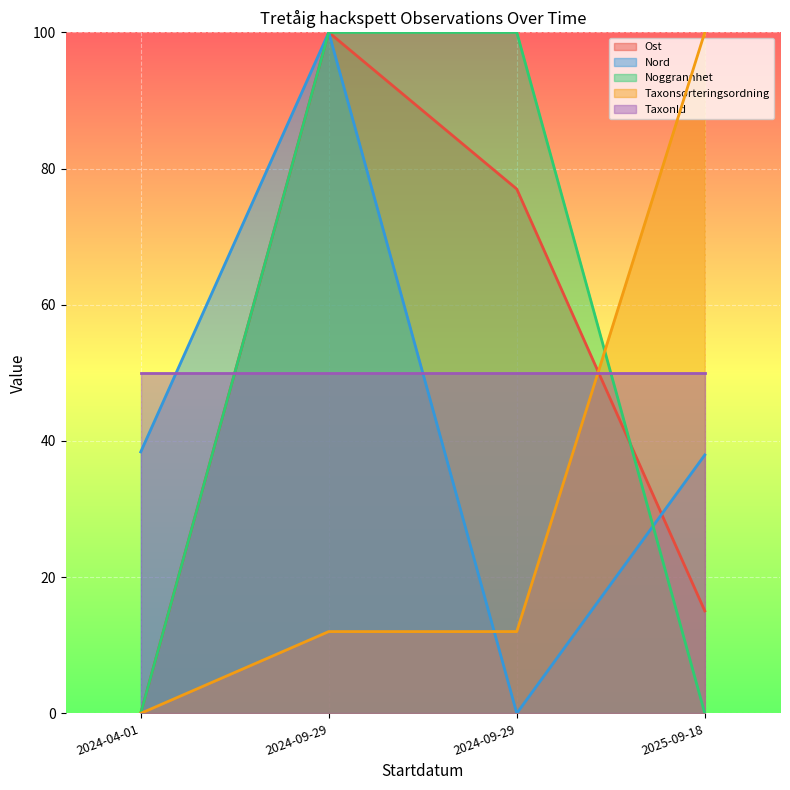

What is the difference between the highest and lowest values at 2024-09-29?

88.0